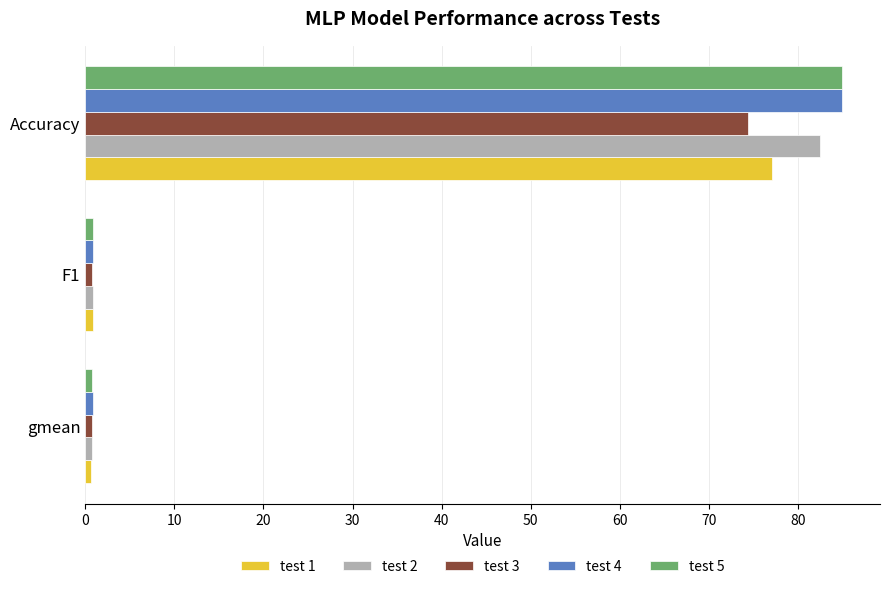

What is the greatest value displayed?

84.9